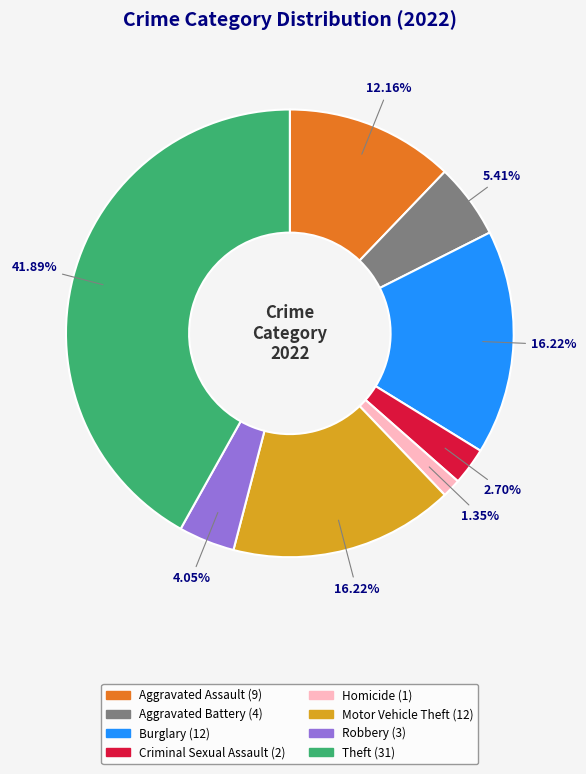

Does any single category account for the majority?

No